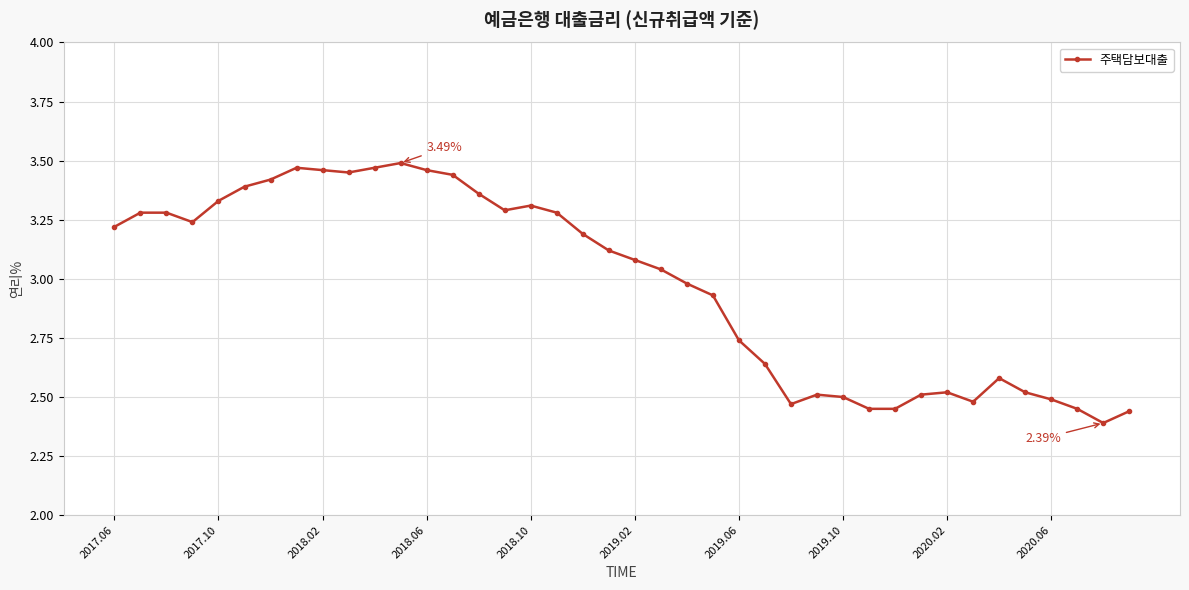

What is the sum of all values?

119.1